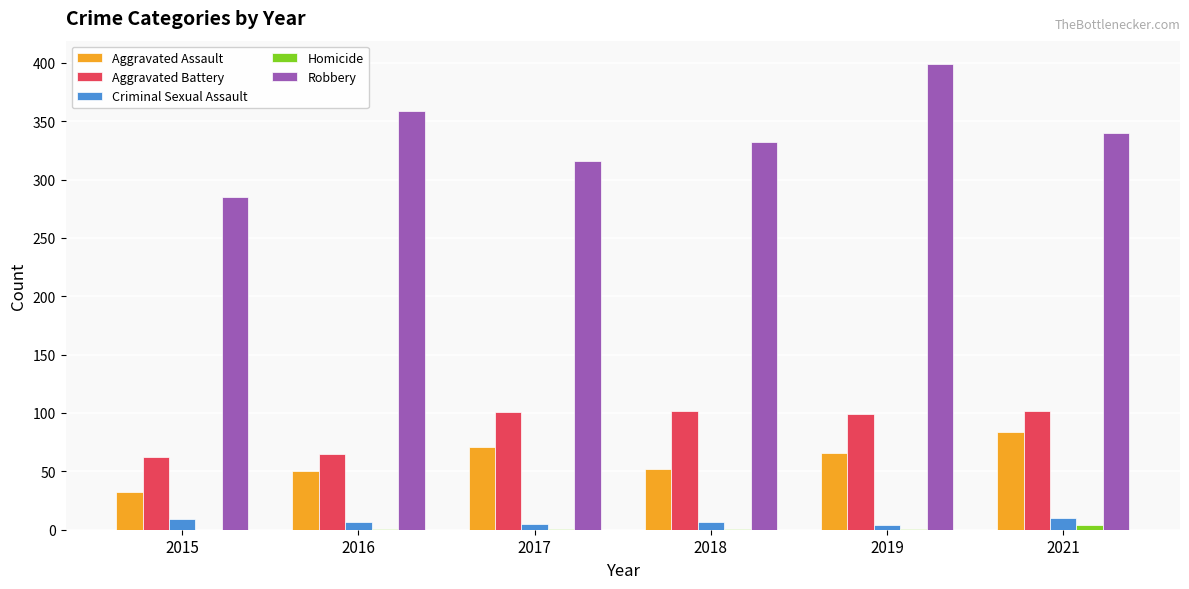

What is the difference between the Aggravated Assault values at 2018 and 2017?

19